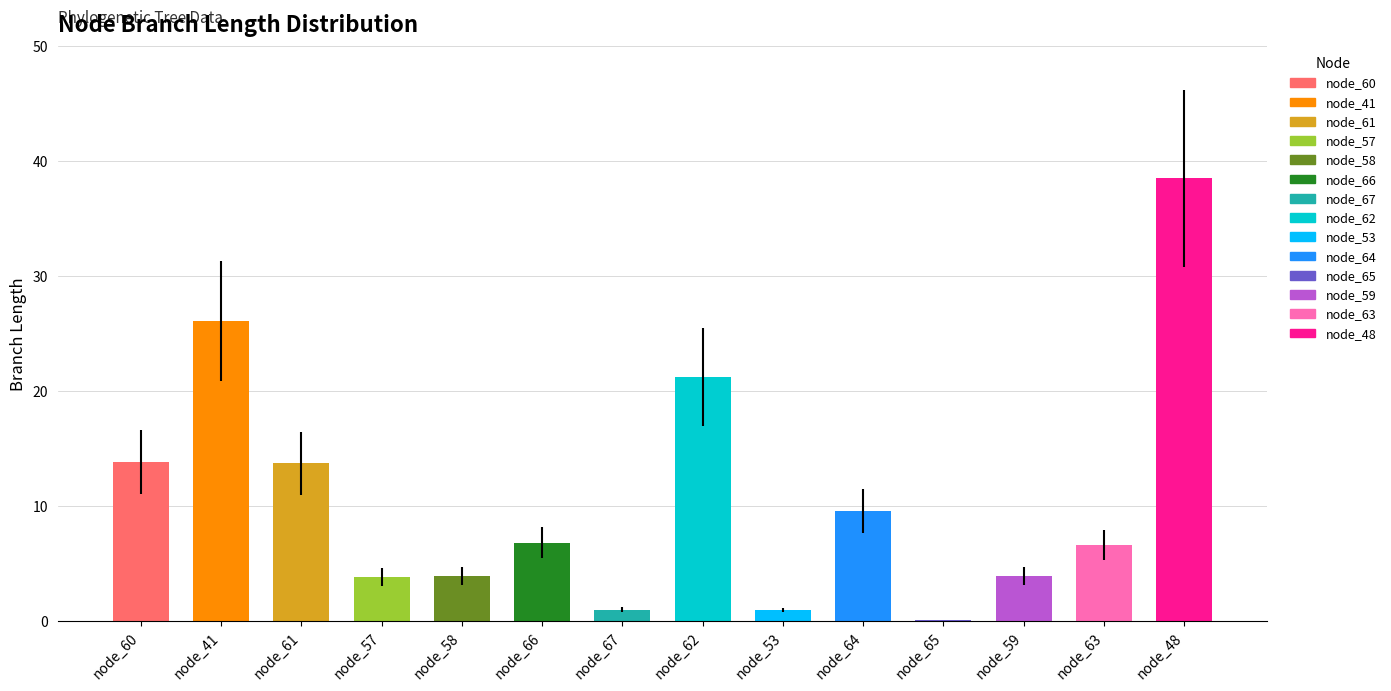

Which has a higher value, node_58 or node_64?

node_64